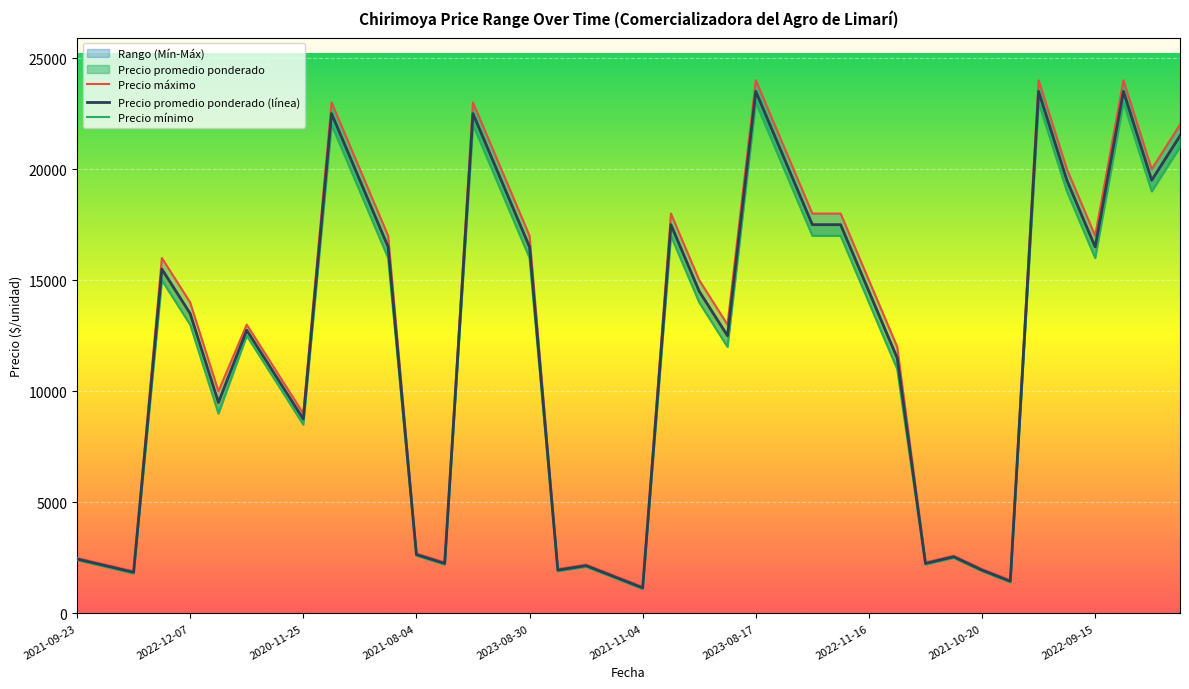

Does the chart display data point markers on the line(s)?

No